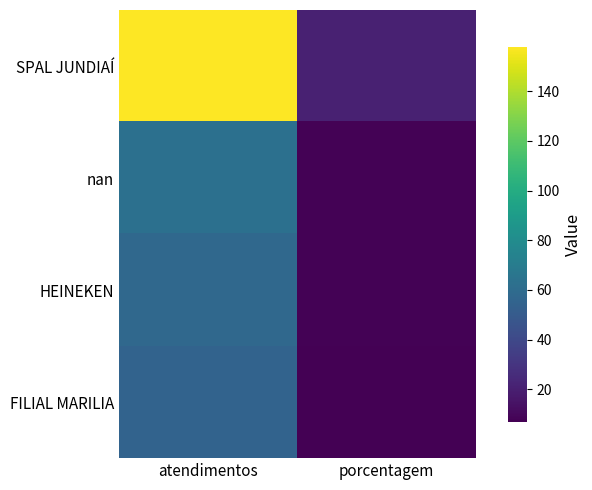

At which category is the sum across all series the highest?

atendimentos